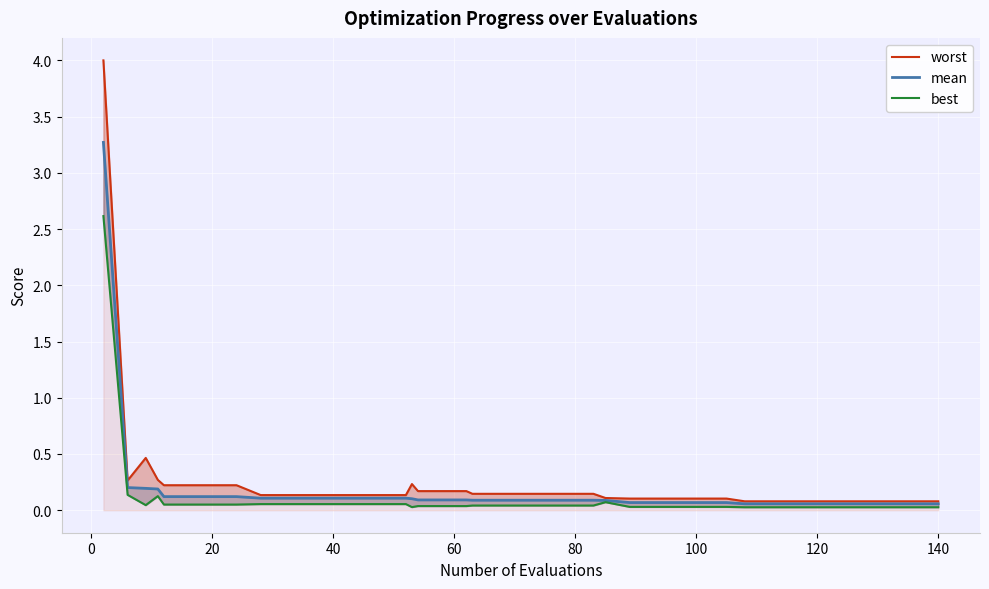

What is the average value of the worst series?

0.2